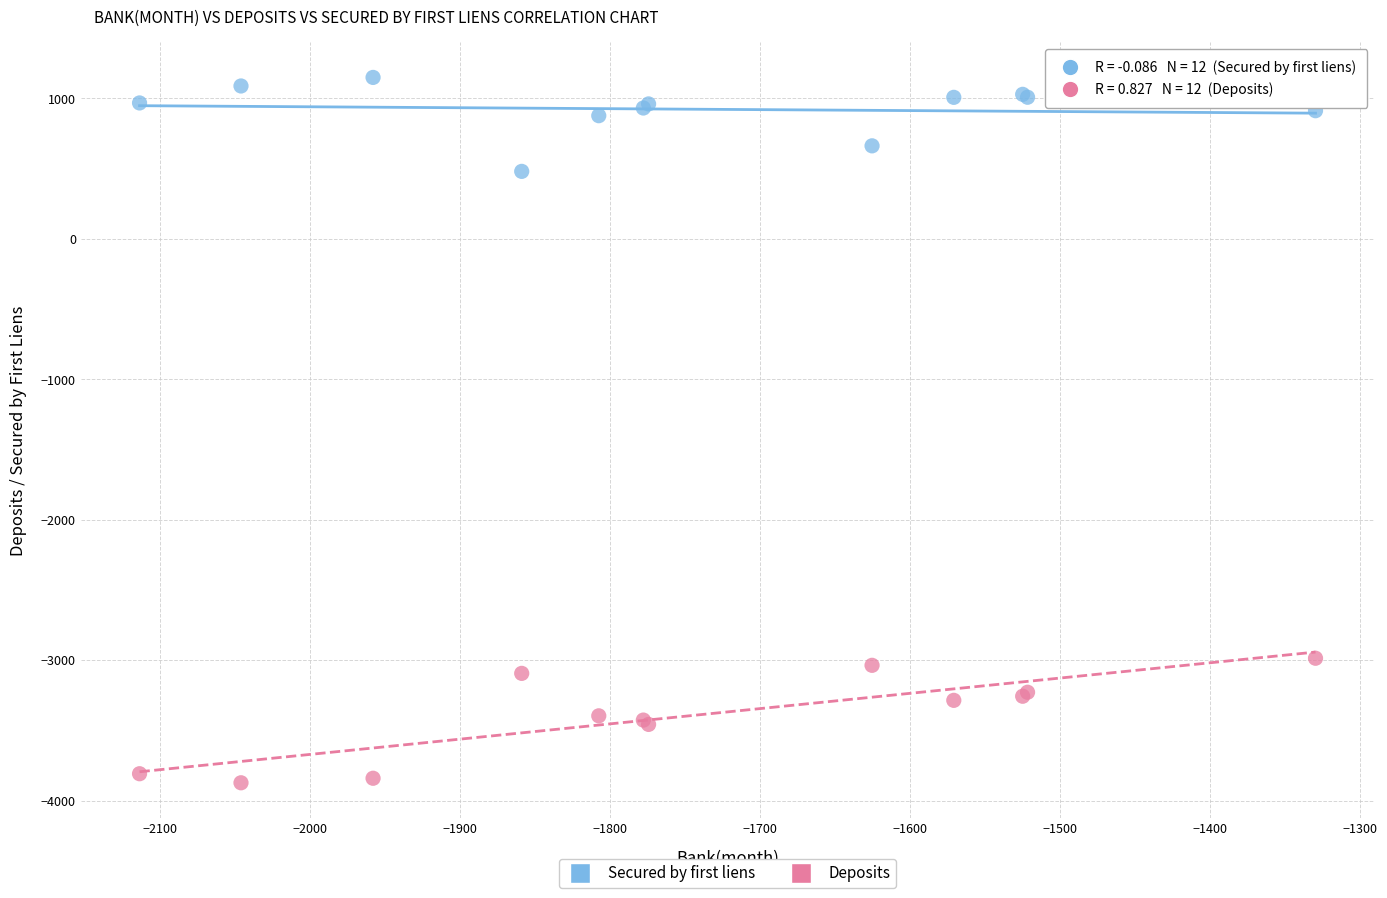

What is the X range (max minus min) for the scatter plot?

783.6